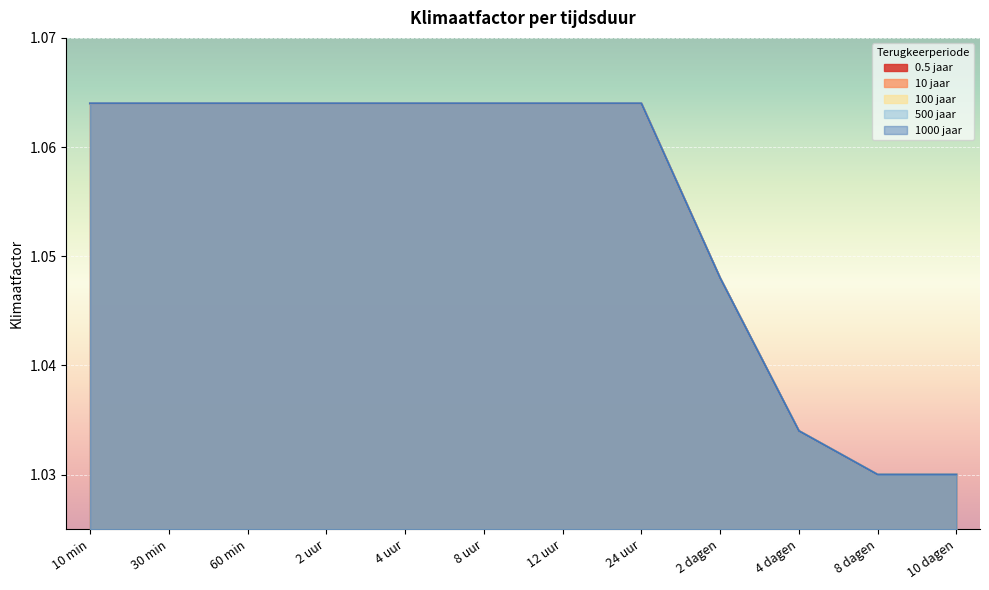

How many distinct data groups are displayed?

5